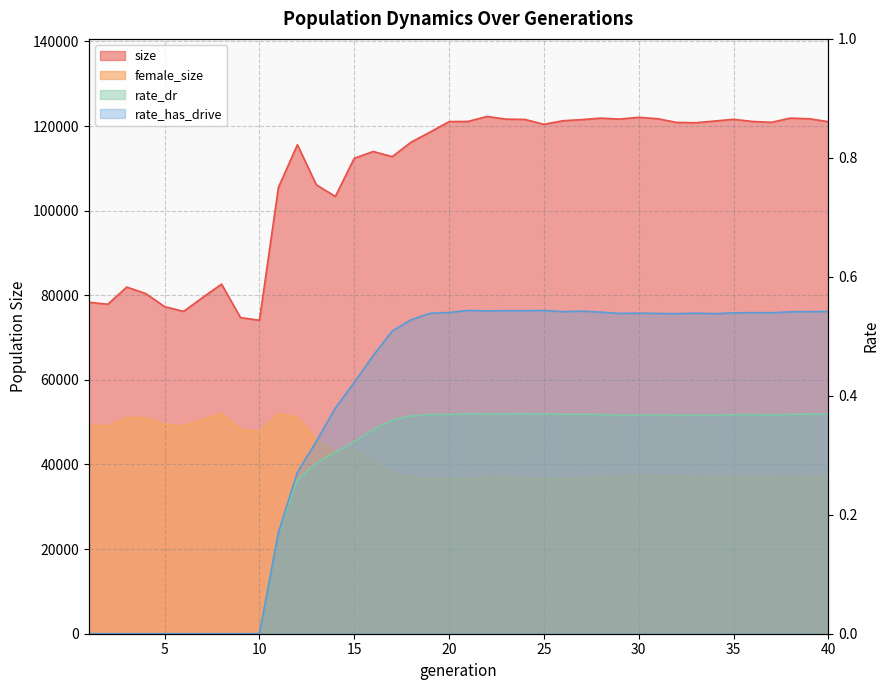

What is the average value of the female_size series?

41508.0